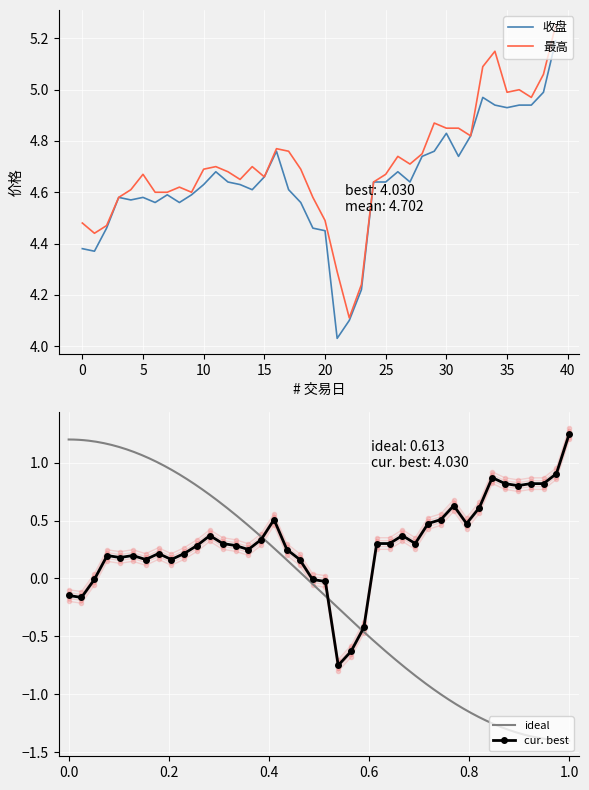

Is this an area chart (filled region under the line)?

No